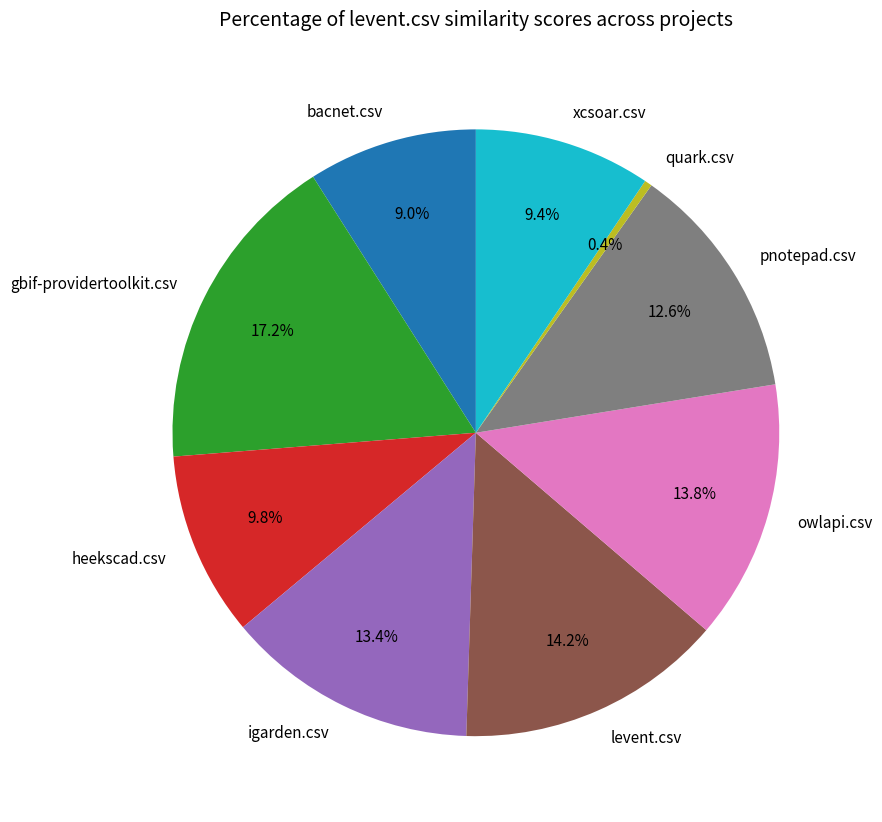

How many slices are in this pie chart?

9